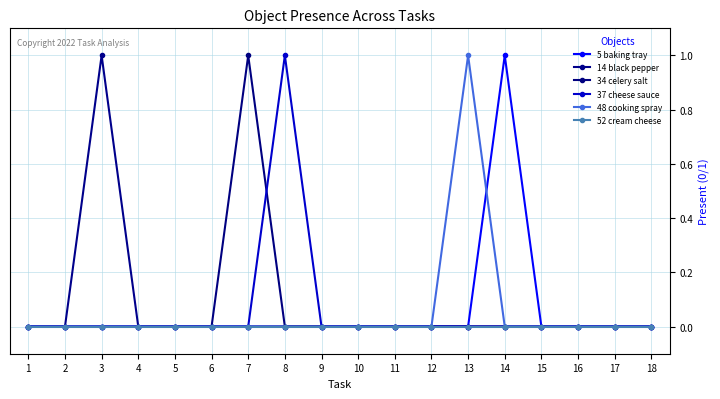

How many distinct data groups are displayed?

6